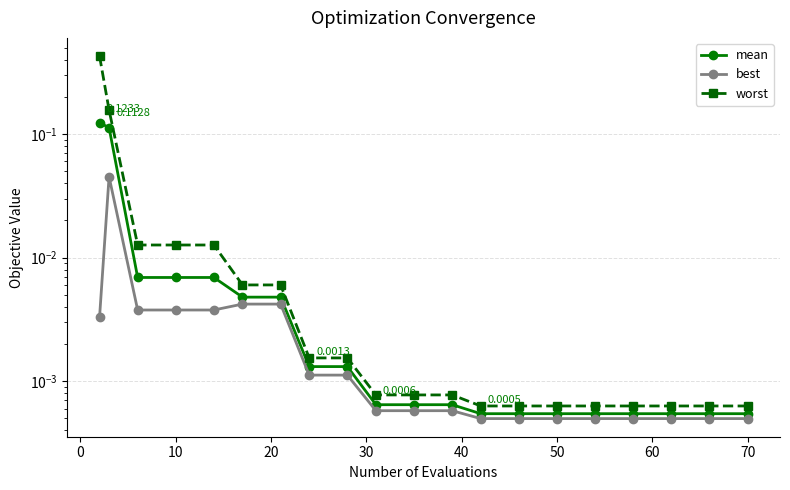

List the series in order of their overall mean, highest first.

worst, mean, best